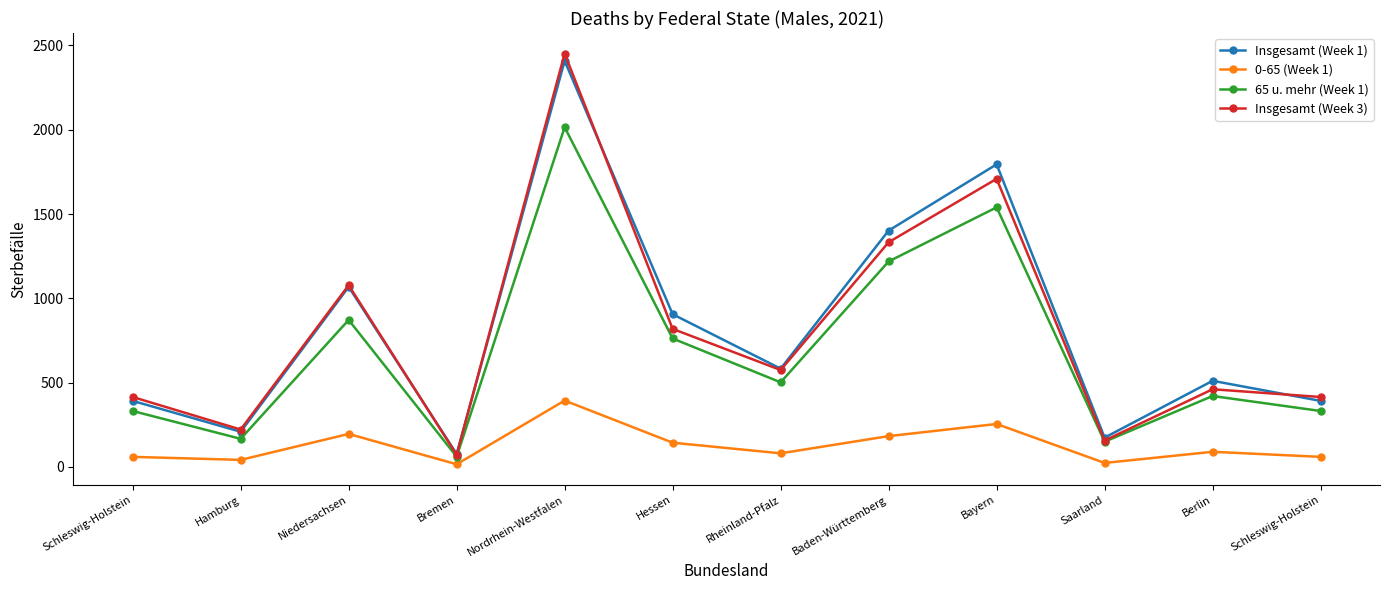

Does the chart have visible grid lines?

No